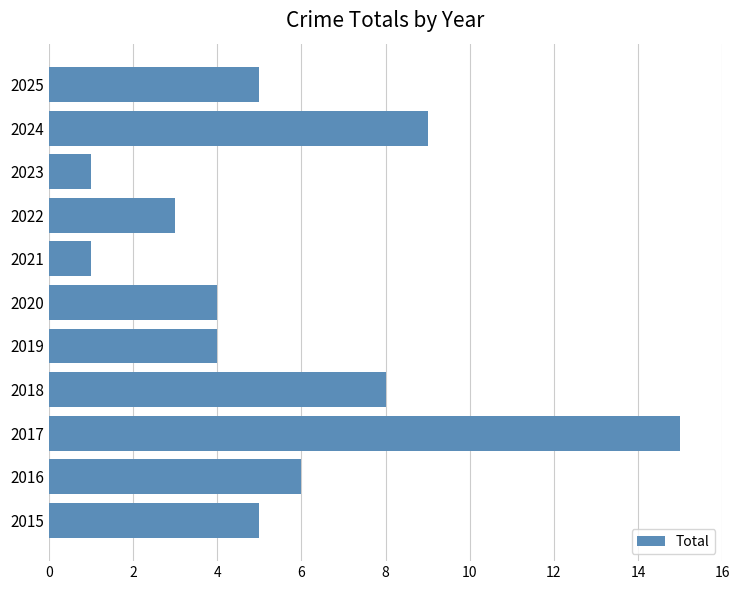

What is the difference between the second highest and minimum values?

8